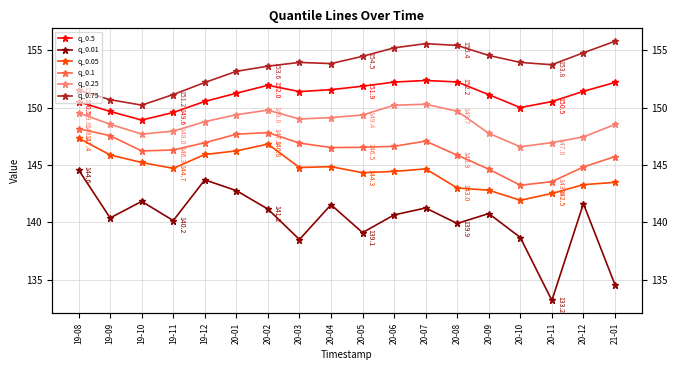

What is the minimum value for q_0.25?

146.6